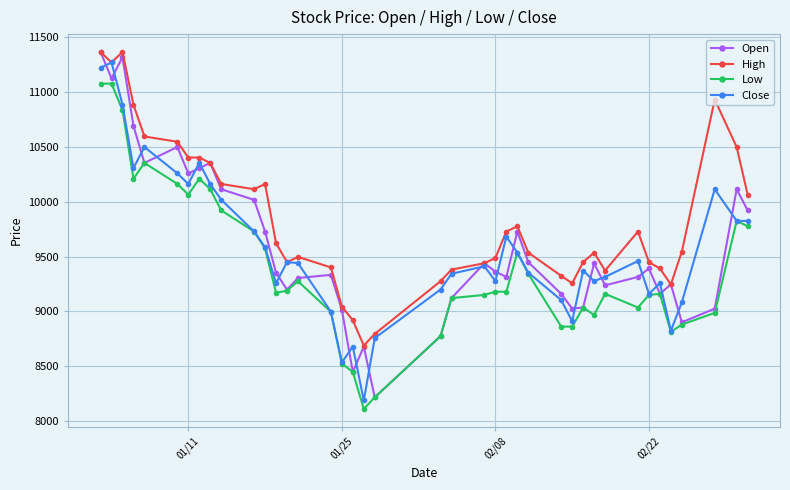

True or false: High has more than 0 points higher than both neighbors.

True